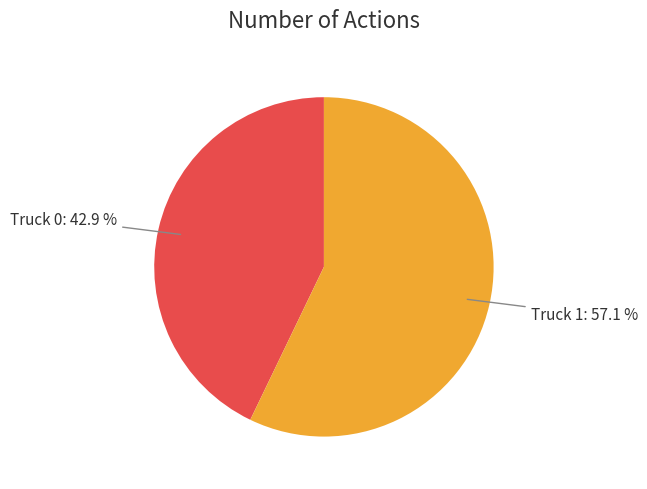

To the nearest percent, what portion does Truck 0 represent?

43%